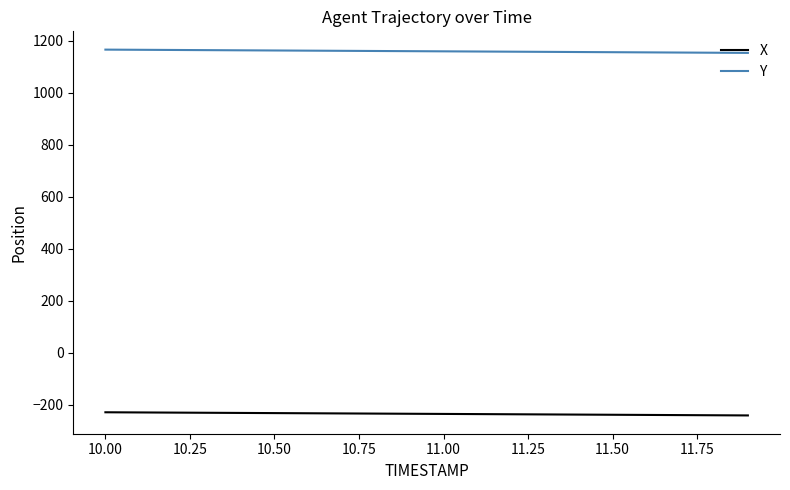

How many lines are shown in the chart?

2